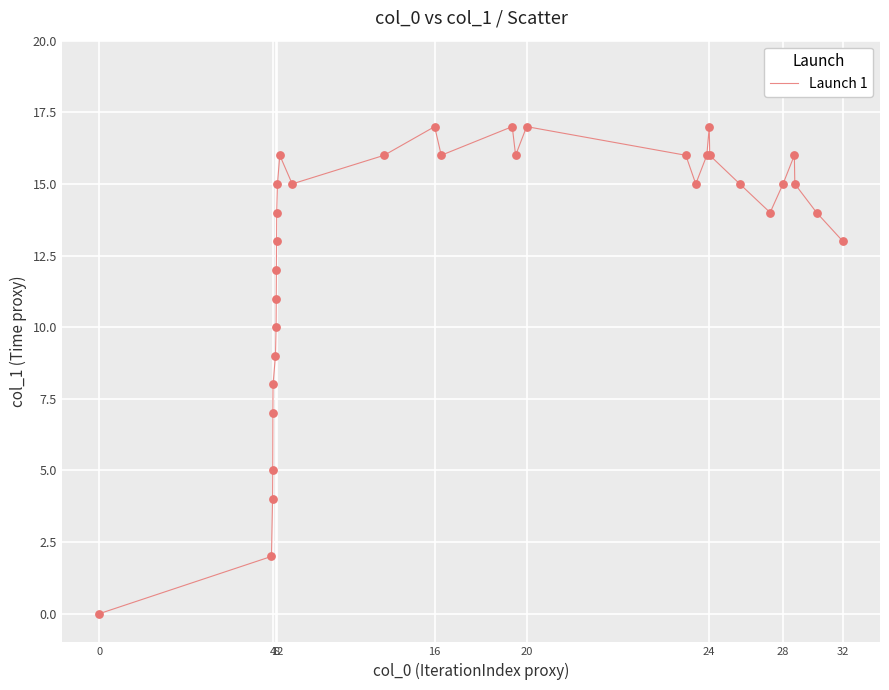

What is the greatest value displayed?

17